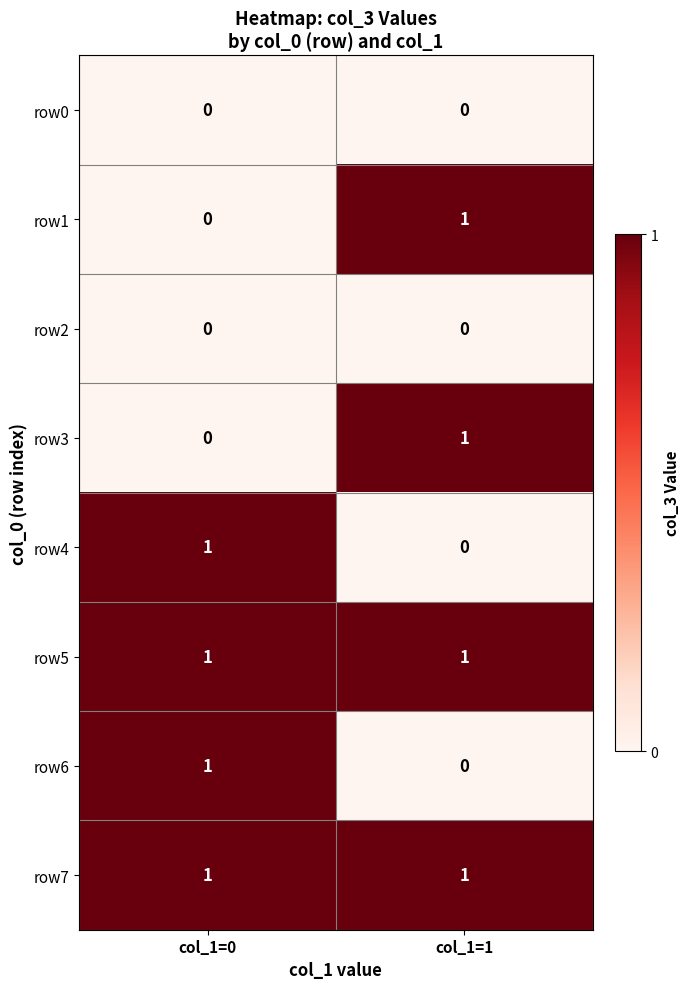

List the labels in order of row4 value, largest first.

col_1=0, col_1=1